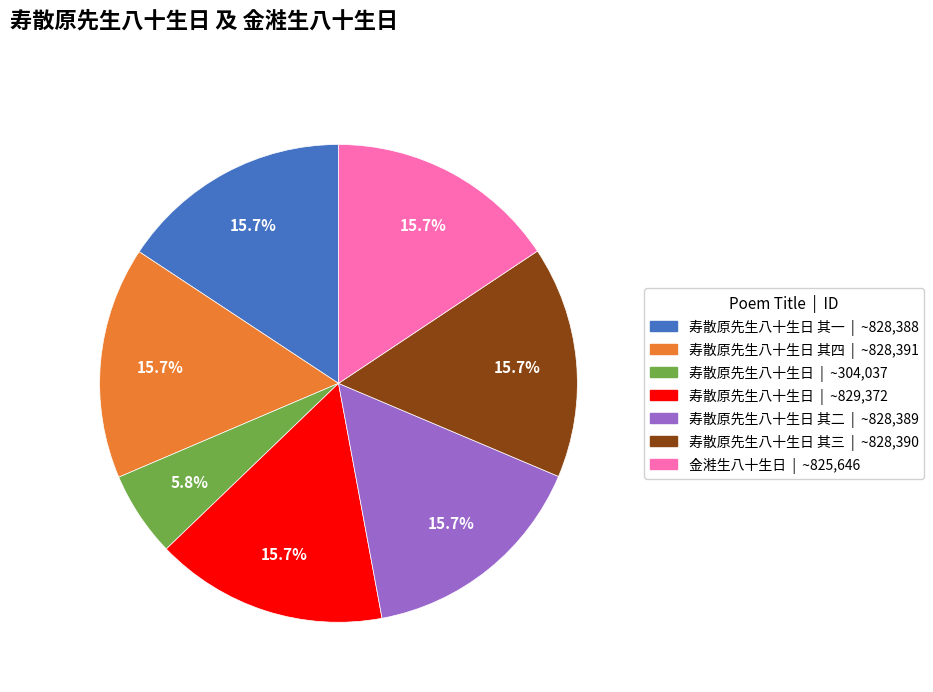

How many slices are in this pie chart?

7